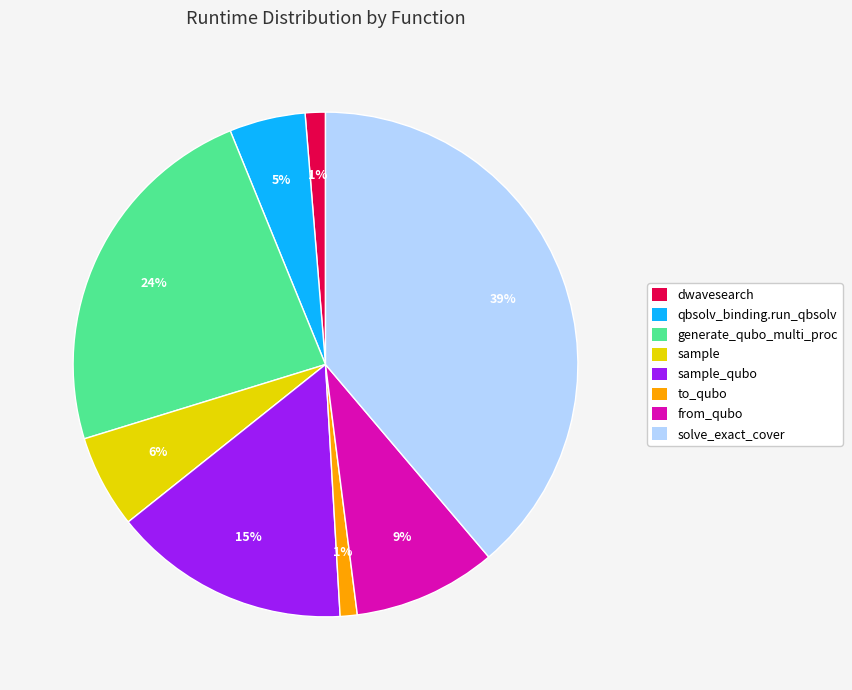

Is there any slice that represents more than half of the pie?

No